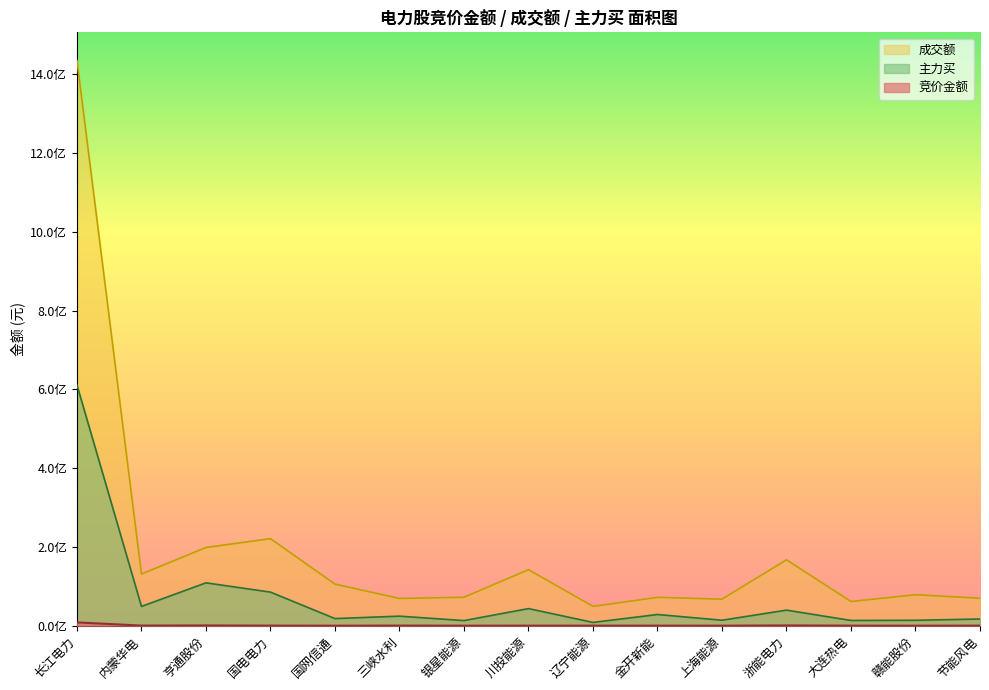

What is the spread (max minus min) of values at 节能风电?

69531533